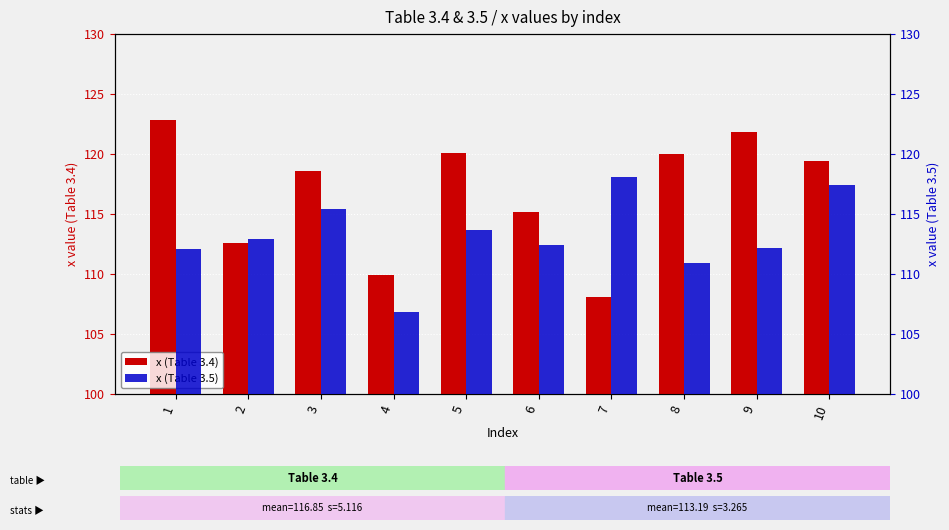

What is the minimum value for x (Table 3.5)?

106.8